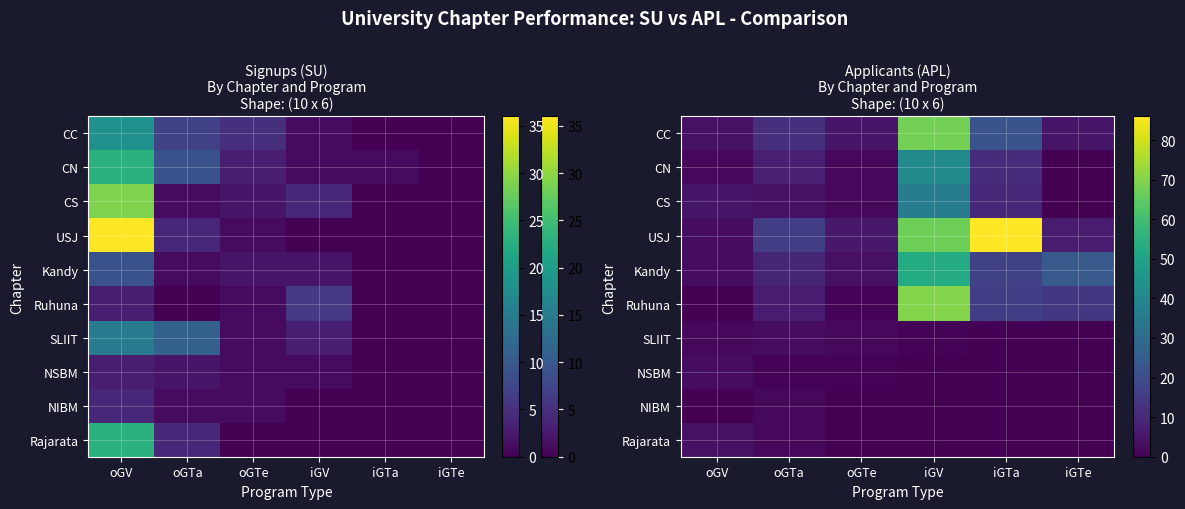

What is the sum of all USJ values?

185